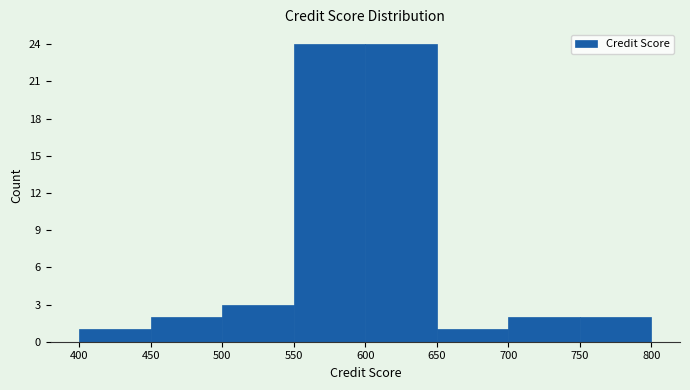

What is the height of the bar covering 750 to 800 on the x-axis? The values are not printed on the chart, so give them approximately, as read against the axis.

2